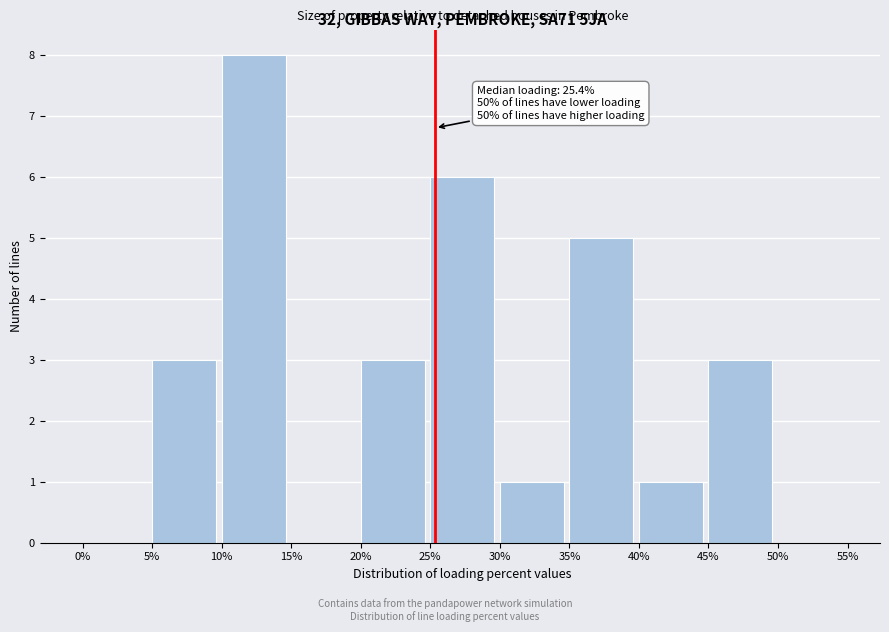

Which range on the x-axis has the tallest bar?

10% to 15%